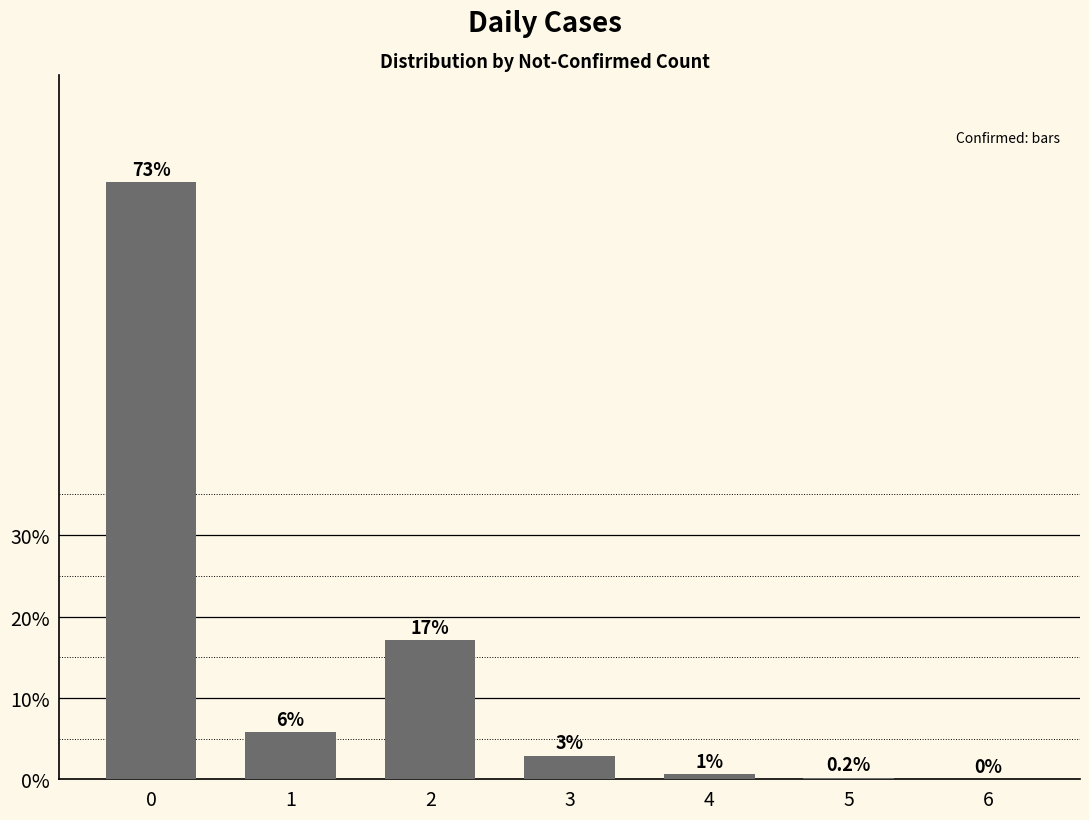

Count the number of values greater than 2.

4